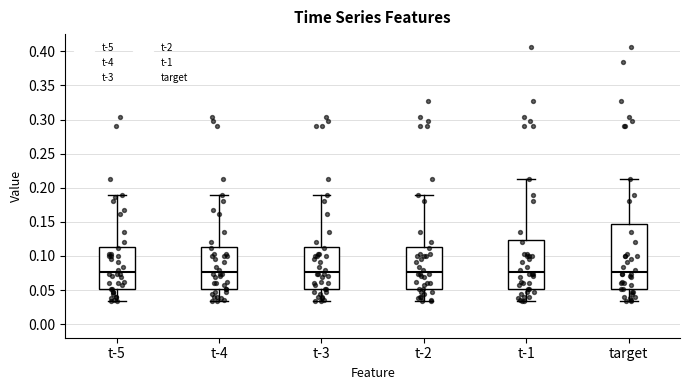

Which box is the tallest, from its lower edge to its upper edge?

target